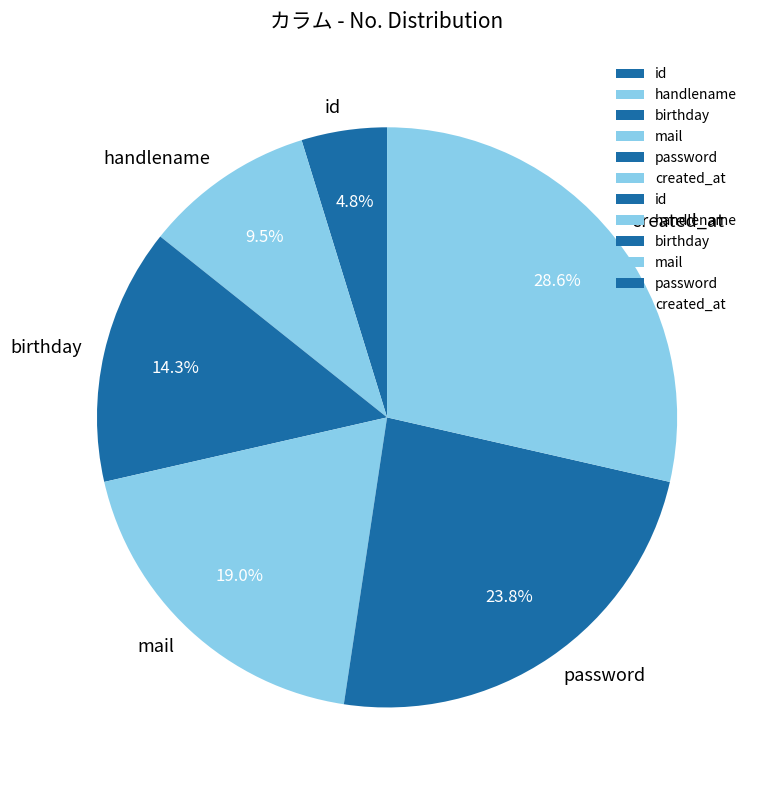

Approximately how many times larger is the value at birthday compared to password?

0.6